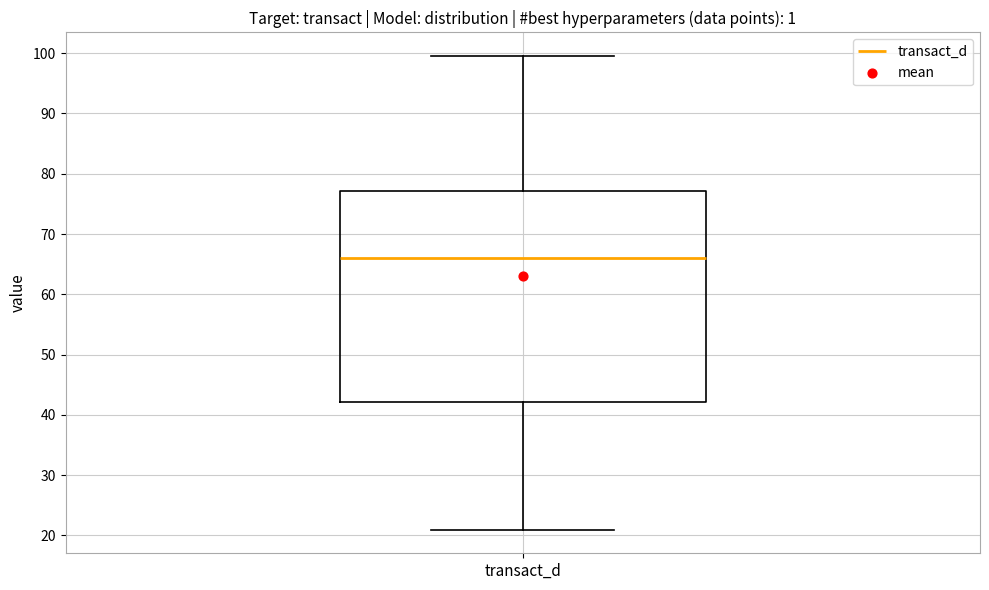

Where is the upper edge of the box for transact_d on the y-axis? The values are not printed on the chart, so give them approximately, as read against the axis.

77